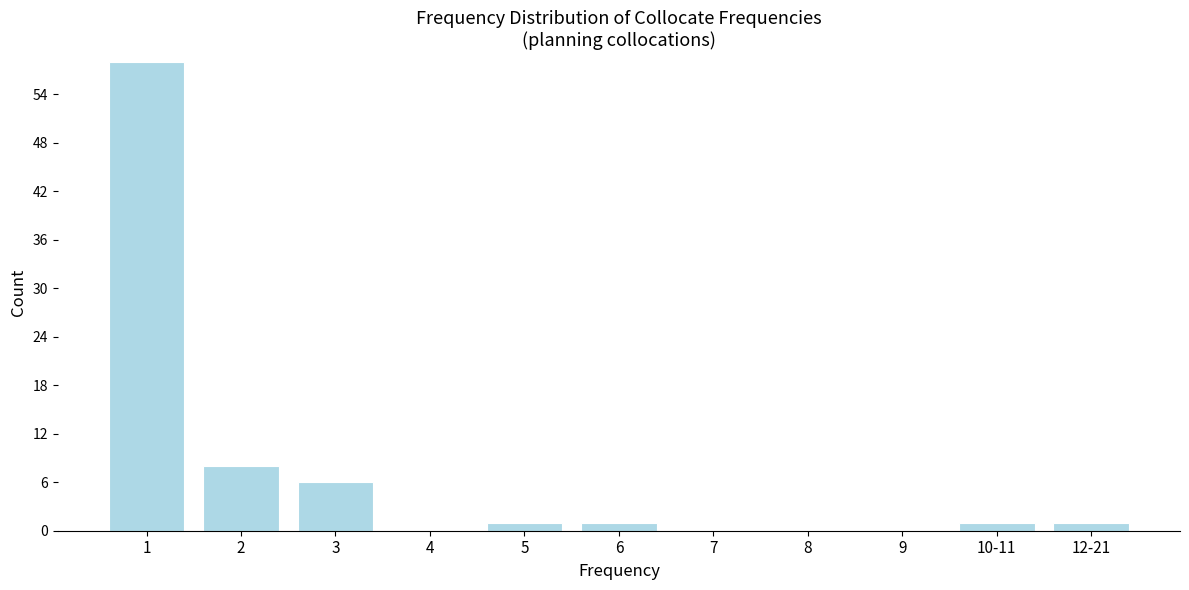

Reading left to right, list all the values displayed in this chart.

1=58	2=8	3=6	4=0	5=1	6=1	7=0	8=0	9=0	10-11=1	12-21=1